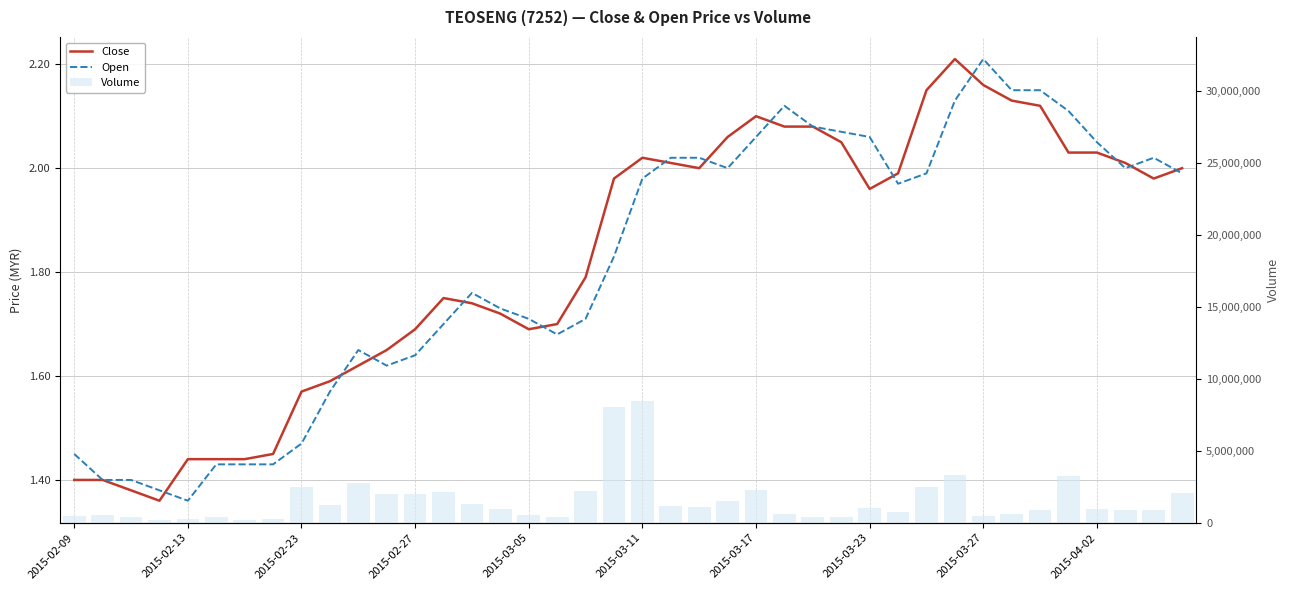

What value does the Open series have at 10?

1.6